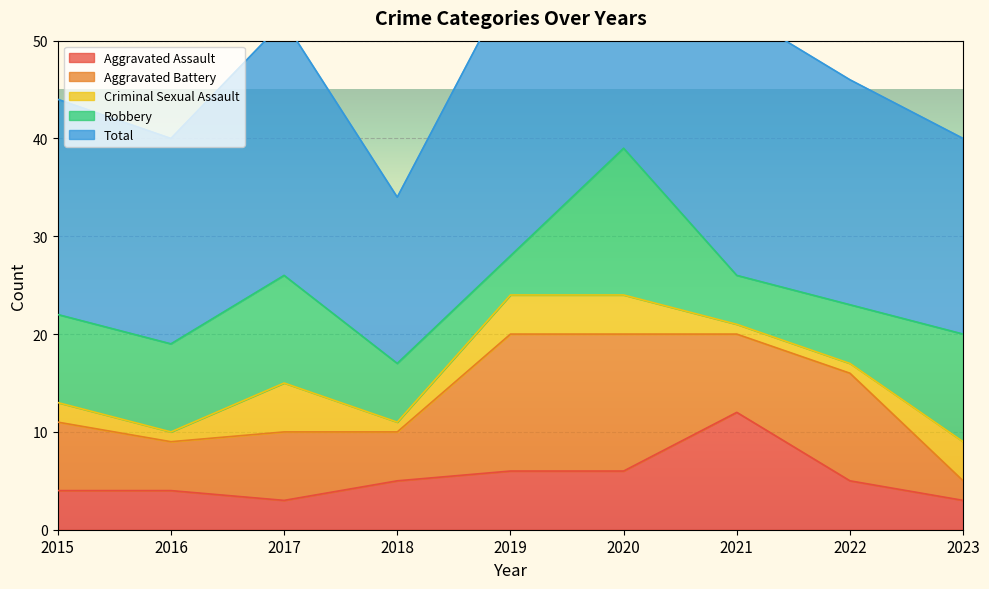

What is the total value across all series at 2019?

56